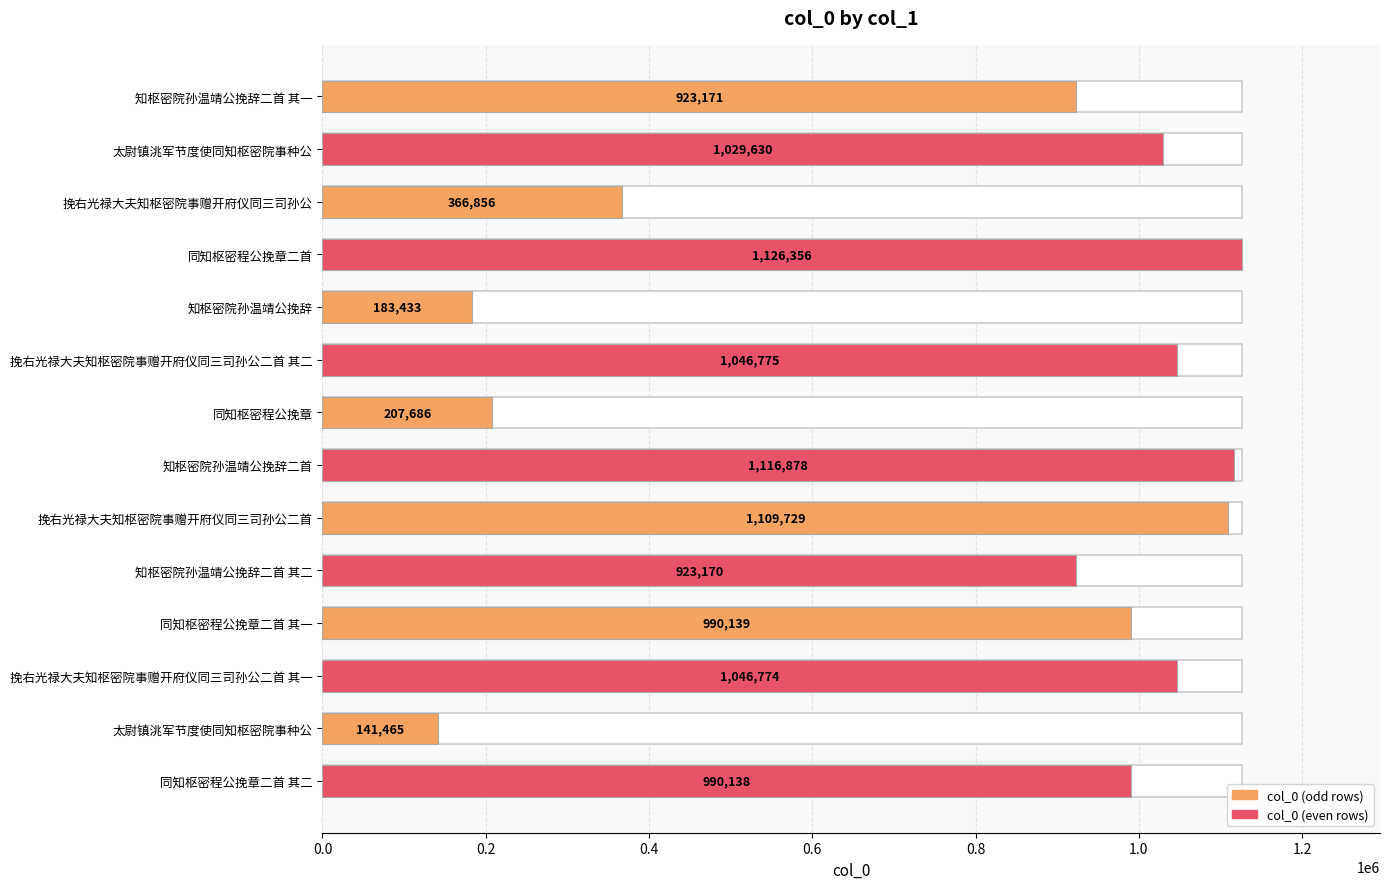

What is the sum of the values at 知枢密院孙温靖公挽辞二首 其一 and 太尉镇洮军节度使同知枢密院事种公?

1064636